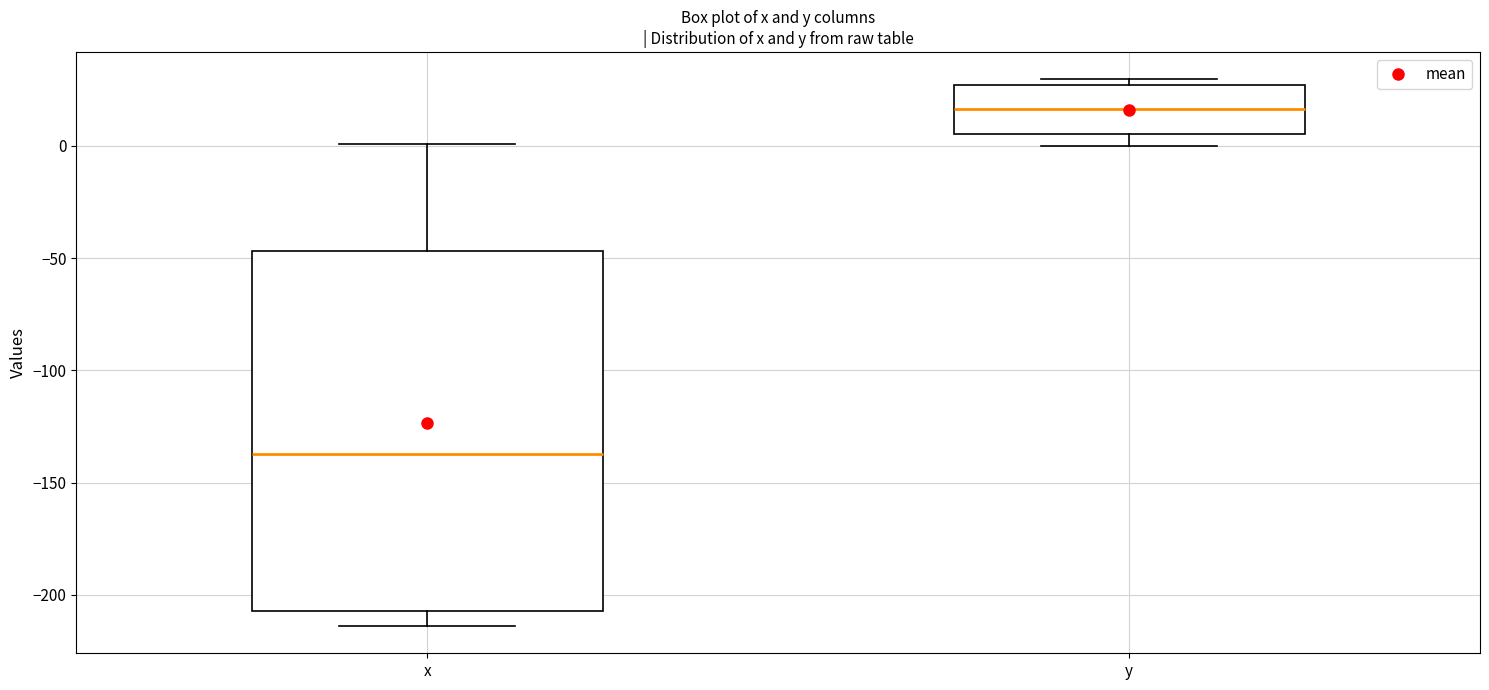

Where does the median line of the box for y sit on the y-axis? The values are not printed on the chart, so give them approximately, as read against the axis.

15